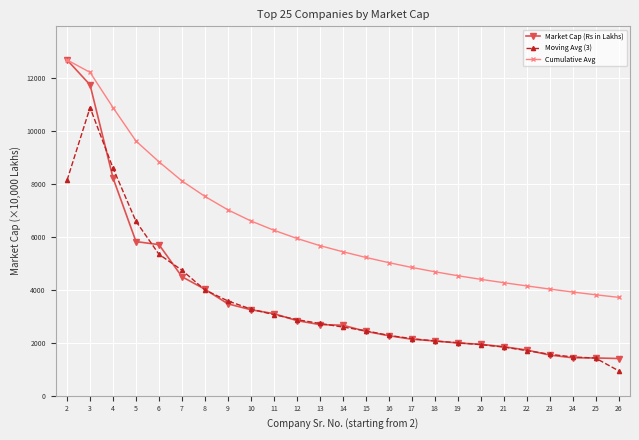

Which series changed the most between 19 and 24?

Cumulative Avg